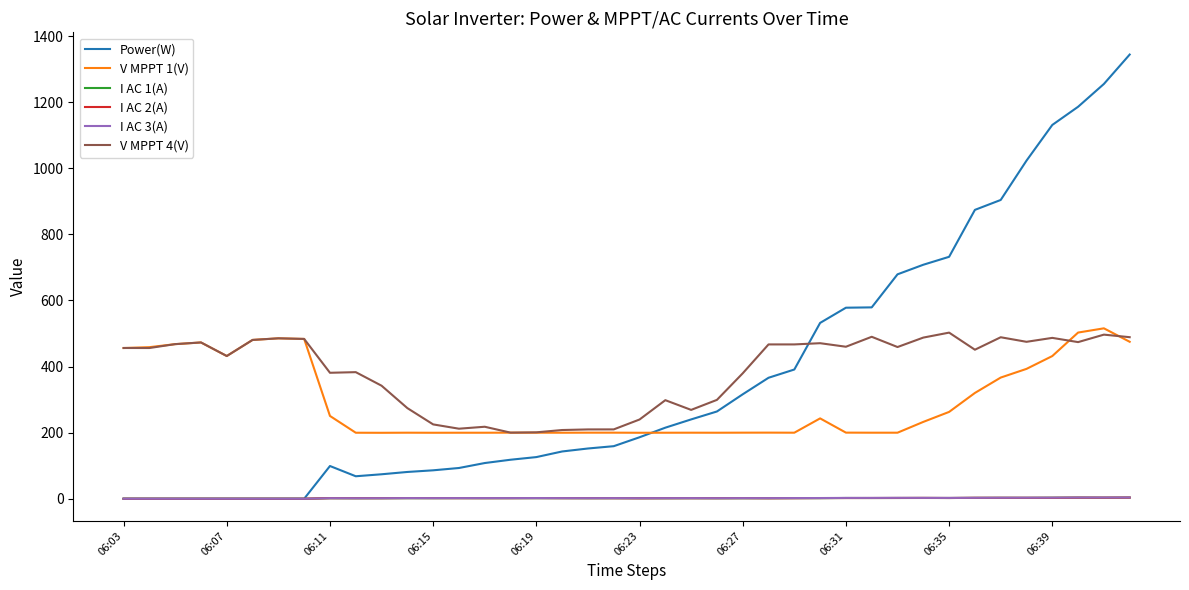

True or false: V MPPT 1(V) and I AC 3(A) intersect in this chart.

False